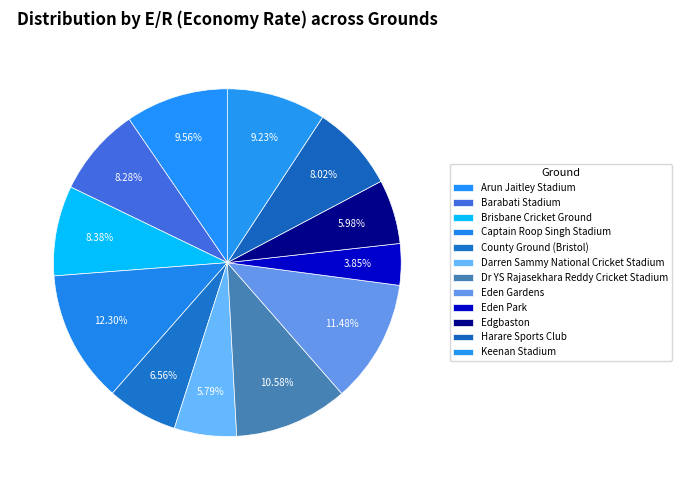

Is there a majority slice in this chart?

No